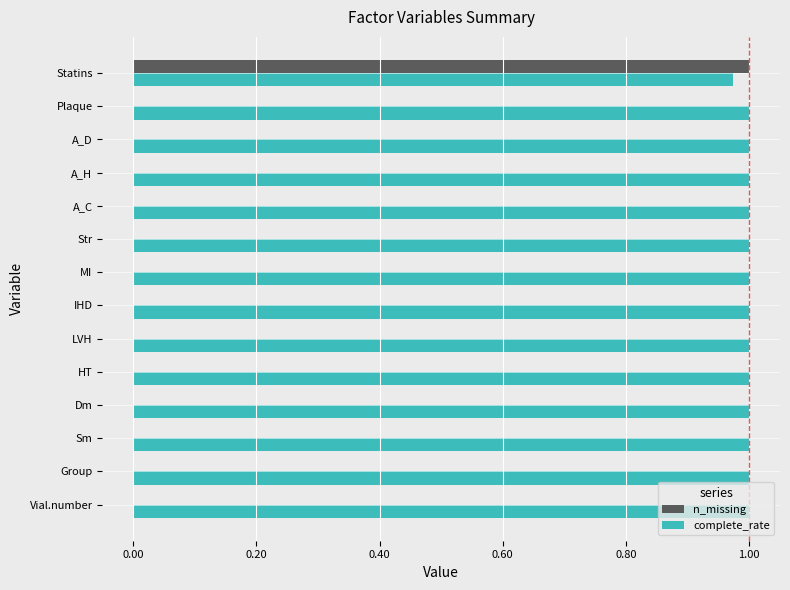

Which series has the largest total across all categories?

complete_rate